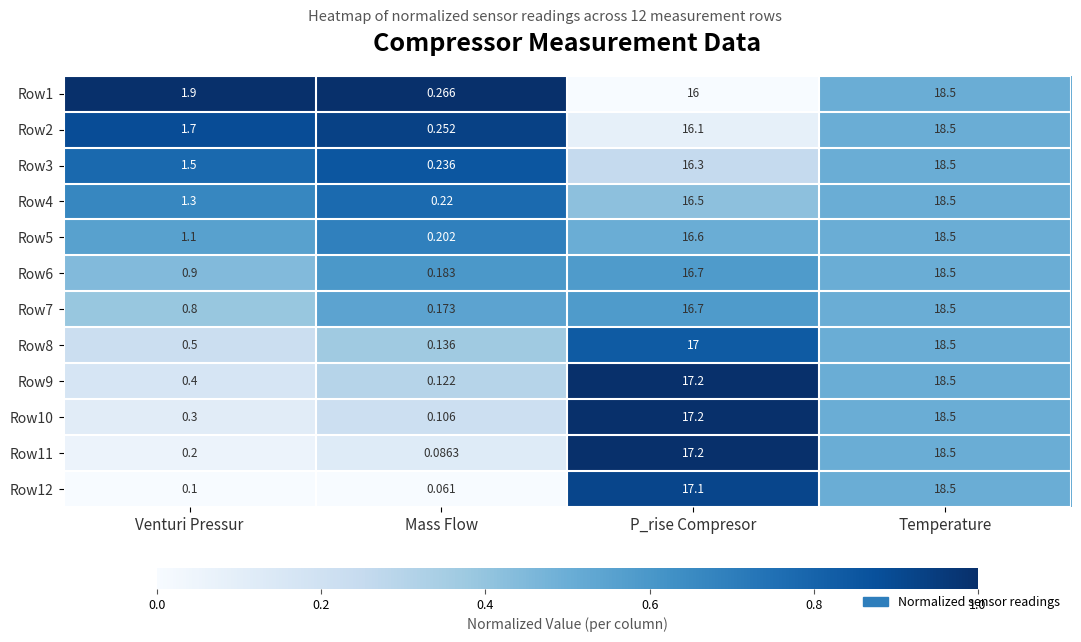

Which label corresponds to the smallest value in the chart?

Mass Flow